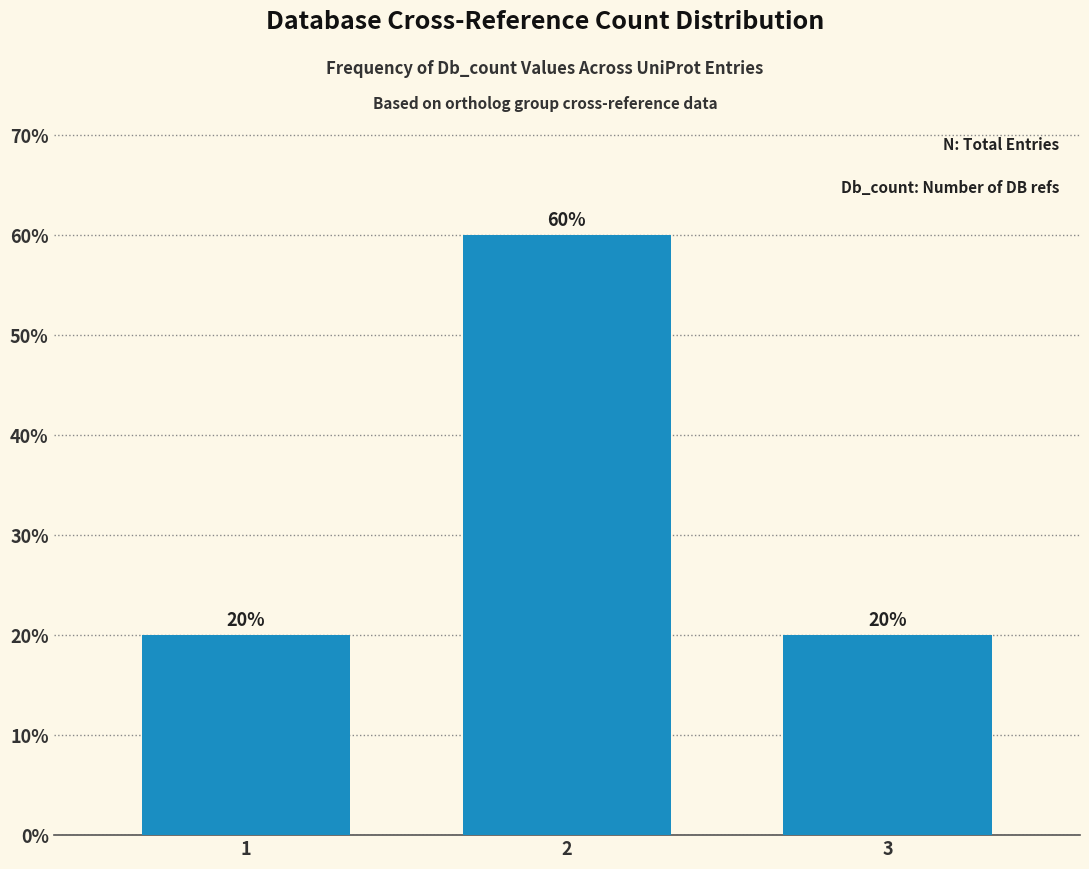

What is the sum of the values at 2 and 3?

80